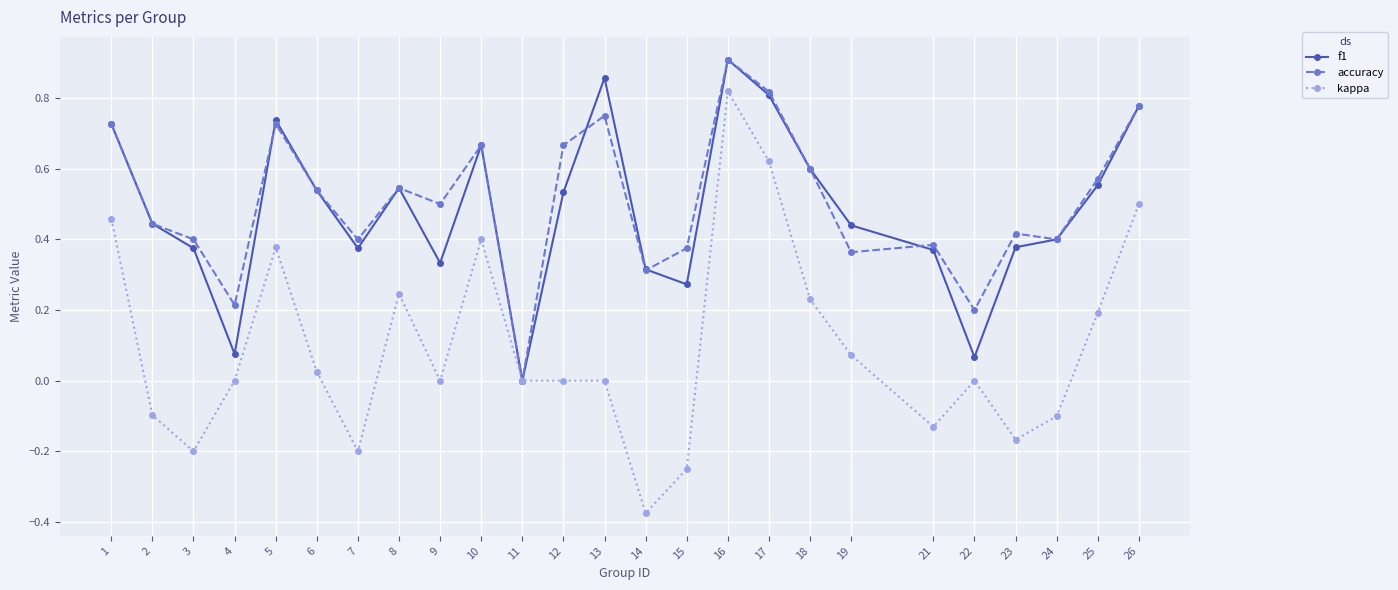

Which series changed the most between 12 and 17?

kappa